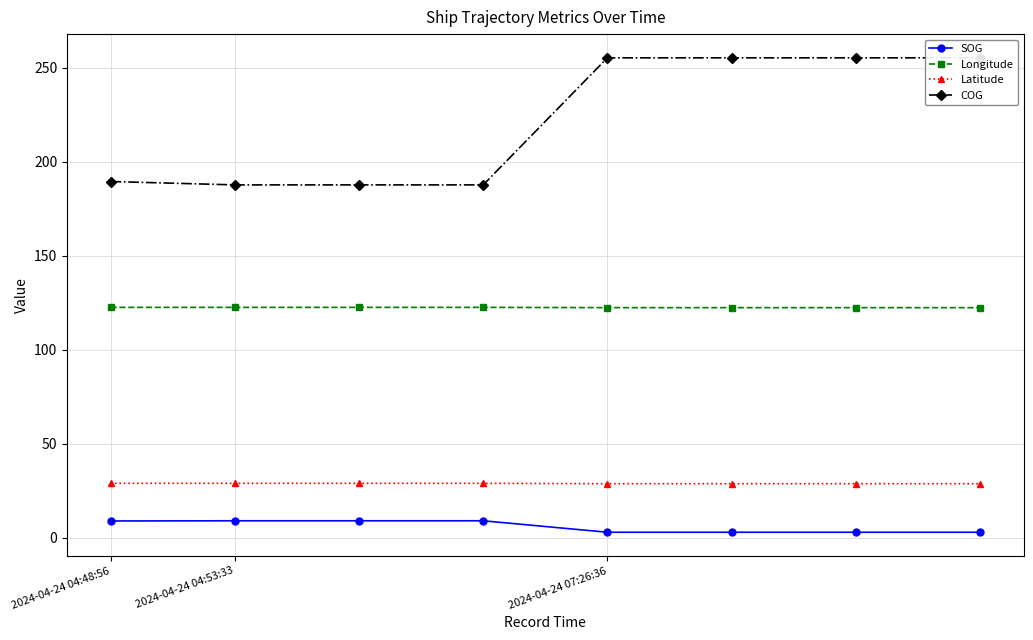

The value of Longitude at 4 is 122.3. True or false?

True